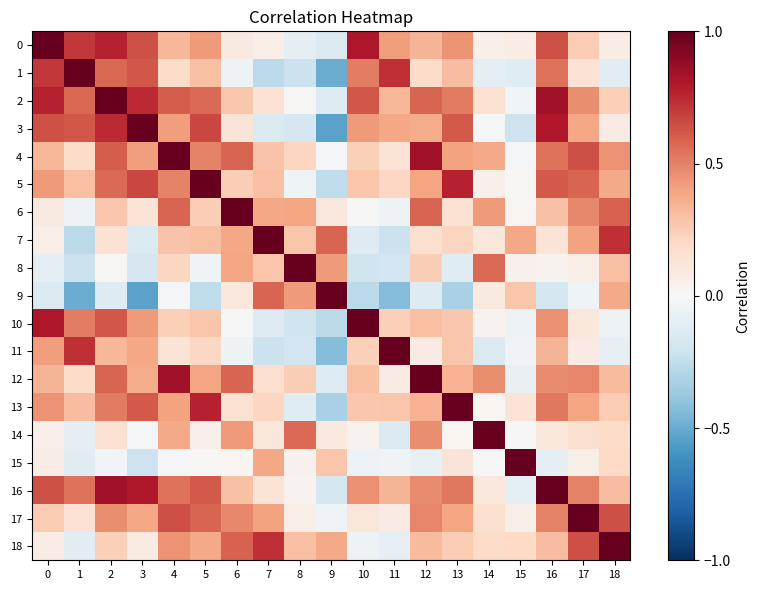

What is the total value across all series at 18?

5.9